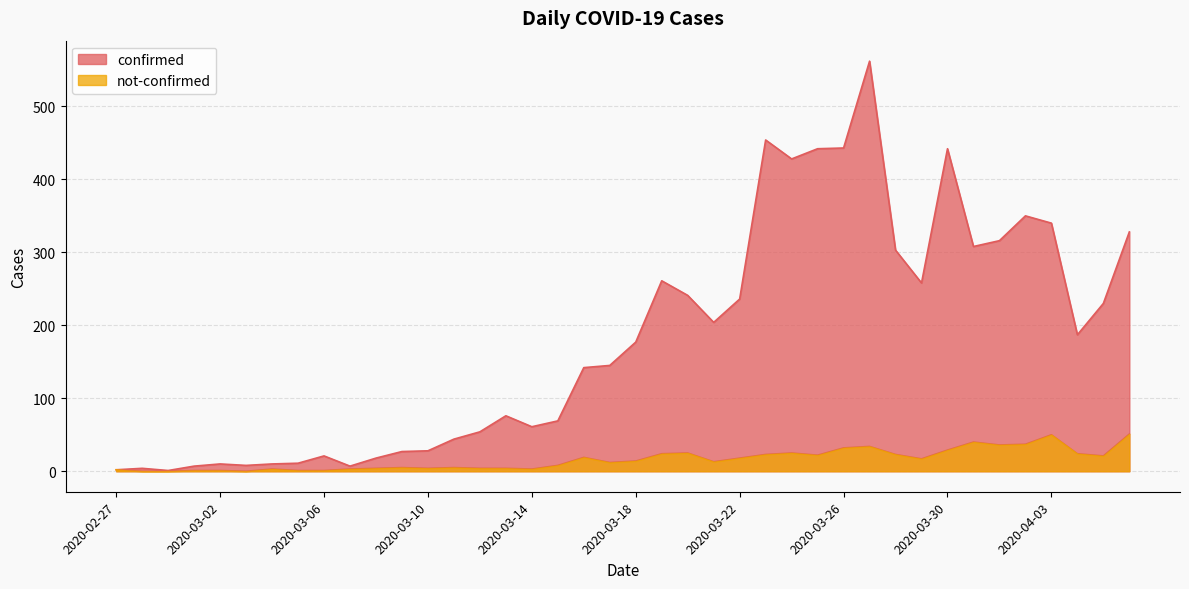

How many data points does each series have?

40